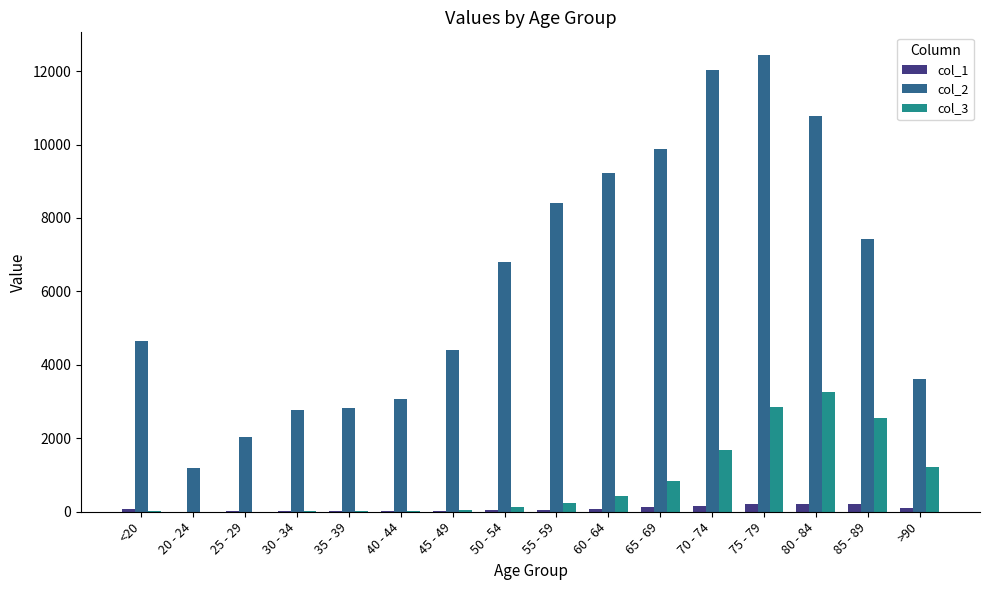

What are all the series names shown in the legend?

col_1, col_2, col_3